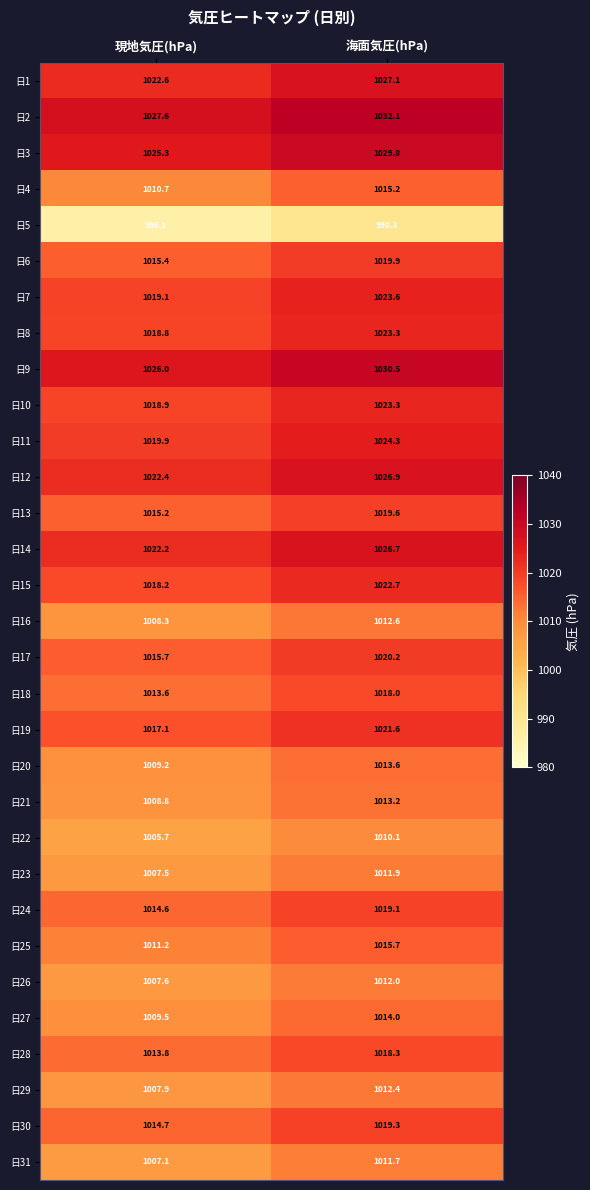

At how many categories does at least one series exceed 1002?

2